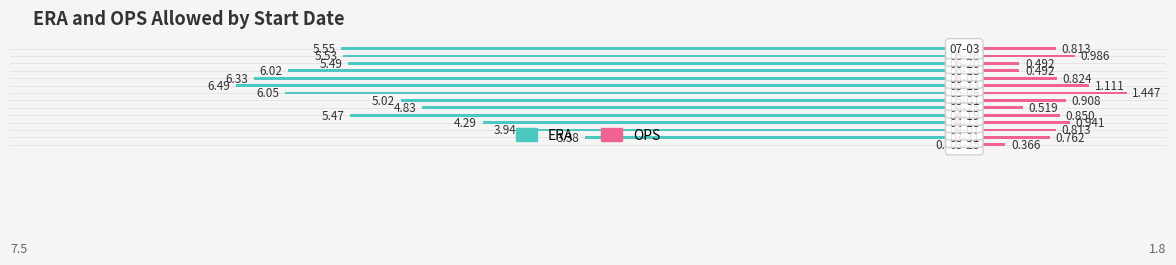

How many bars are there in total?

28